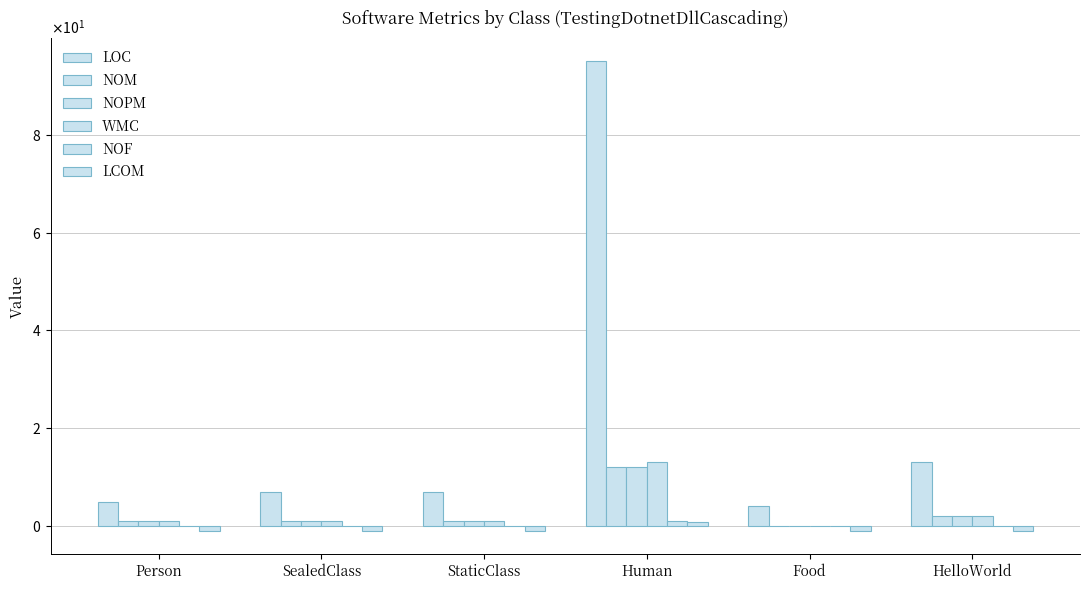

Between Human and HelloWorld, which series saw the biggest shift?

LOC